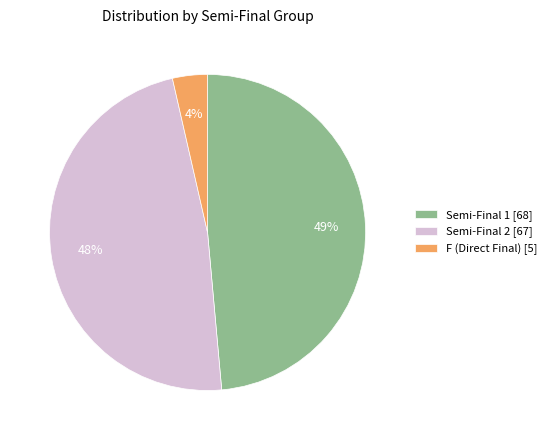

To the nearest percent, what is the difference between the largest and smallest slice percentages?

45%